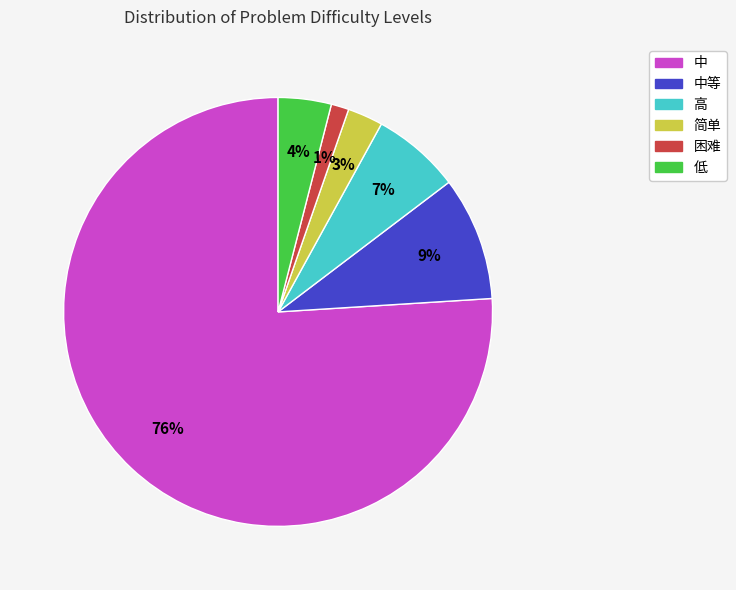

True or false: 简单 accounts for 3% of the total.

True